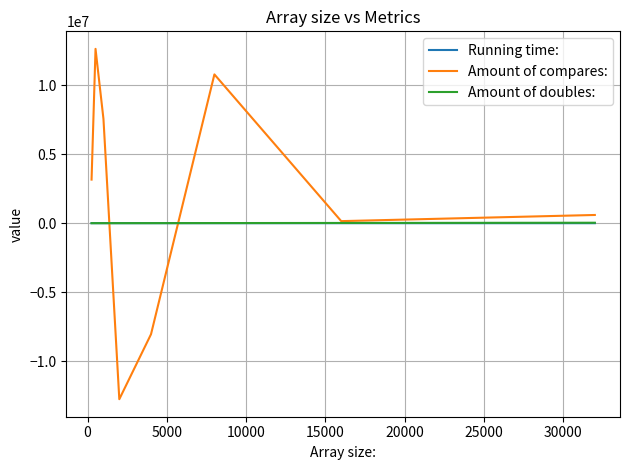

After their last crossing, which series has the higher values: Amount of compares: or Amount of doubles:?

Amount of compares: